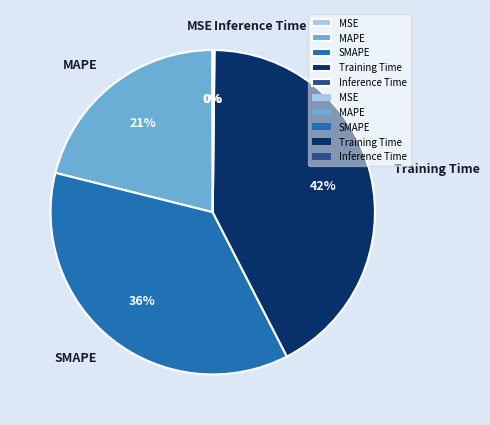

Does any single category account for the majority?

No